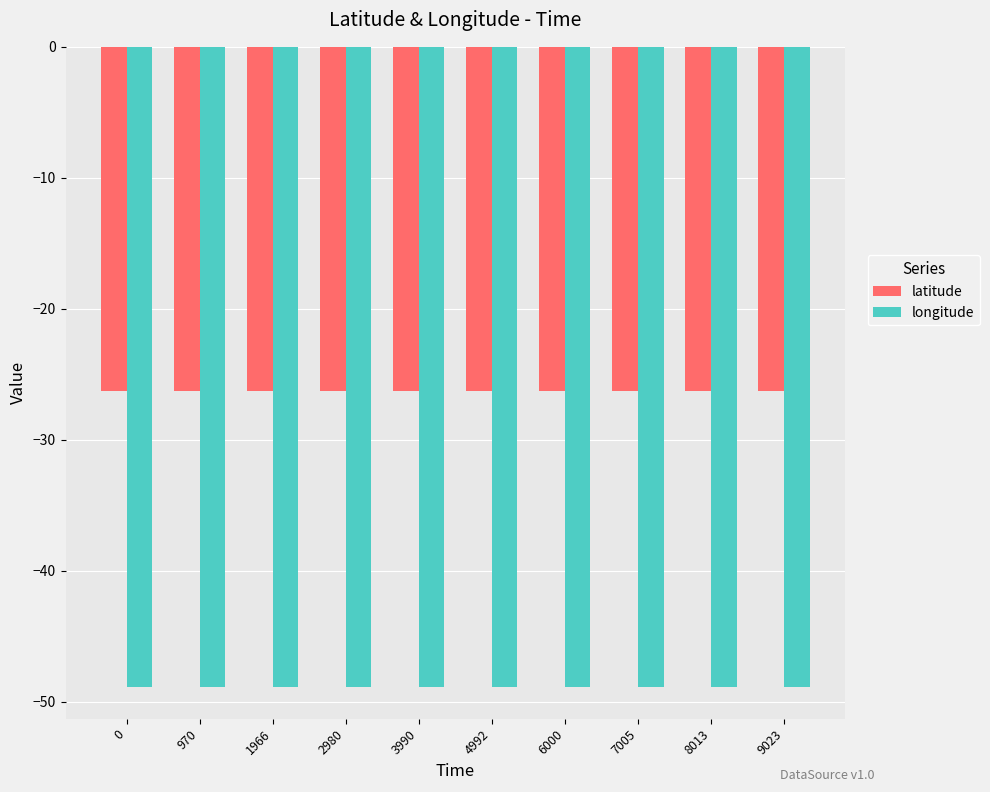

What is the spread (max minus min) of values at 8013?

22.6